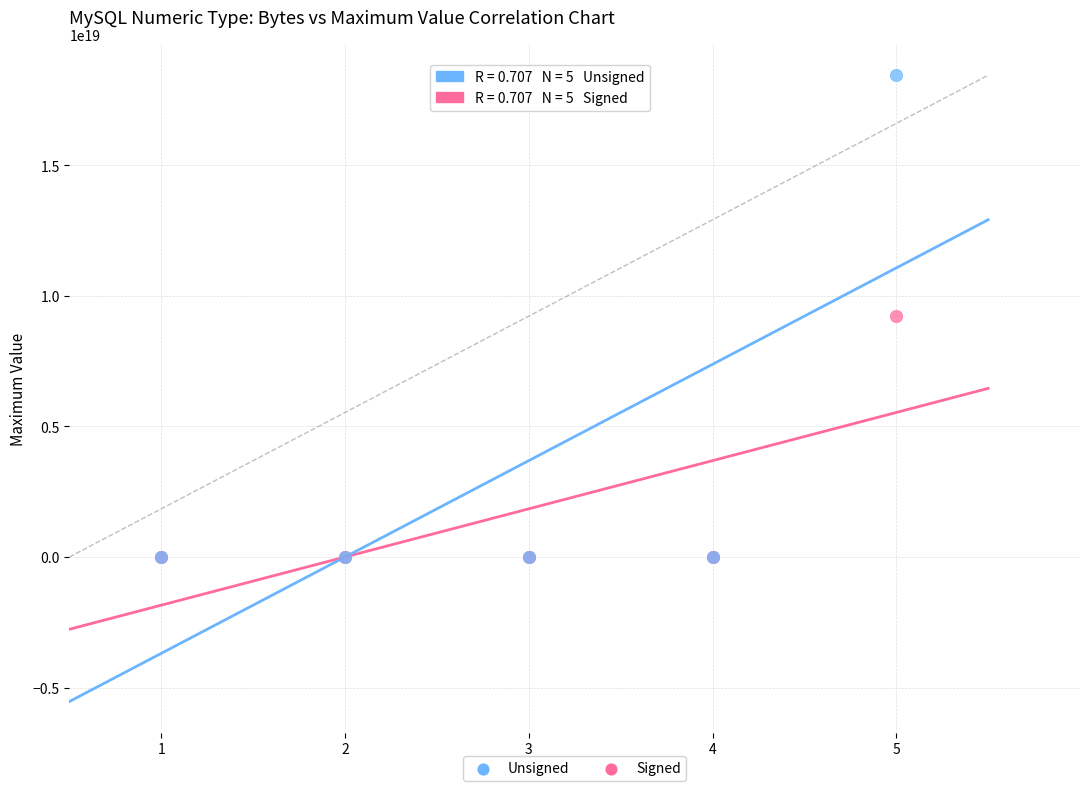

Which series reaches the maximum Y coordinate?

Unsigned